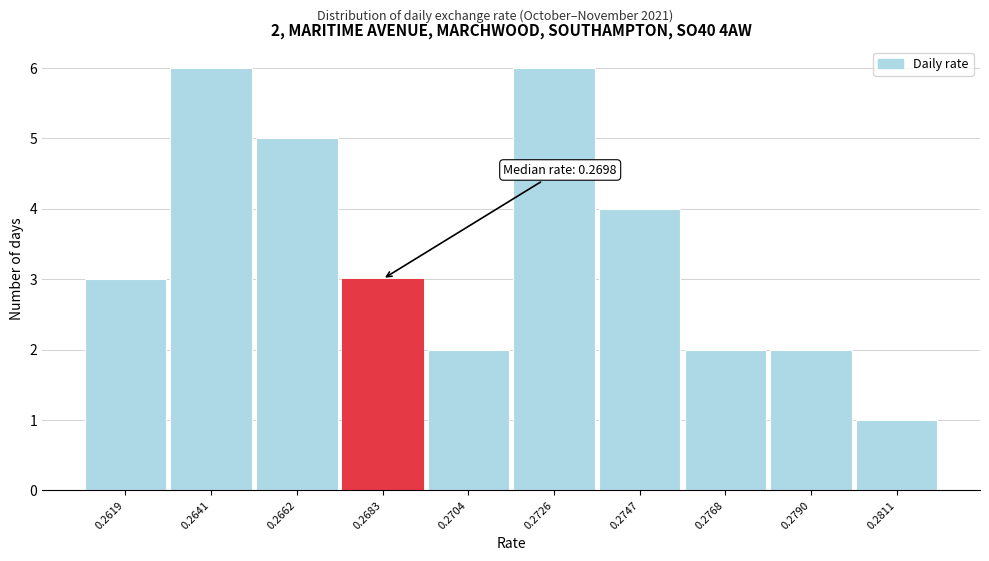

Reading left to right, what are all the values shown in this chart?

0.2619=3	0.2641=6	0.2662=5	0.2683=3	0.2704=2	0.2726=6	0.2747=4	0.2768=2	0.2790=2	0.2811=1